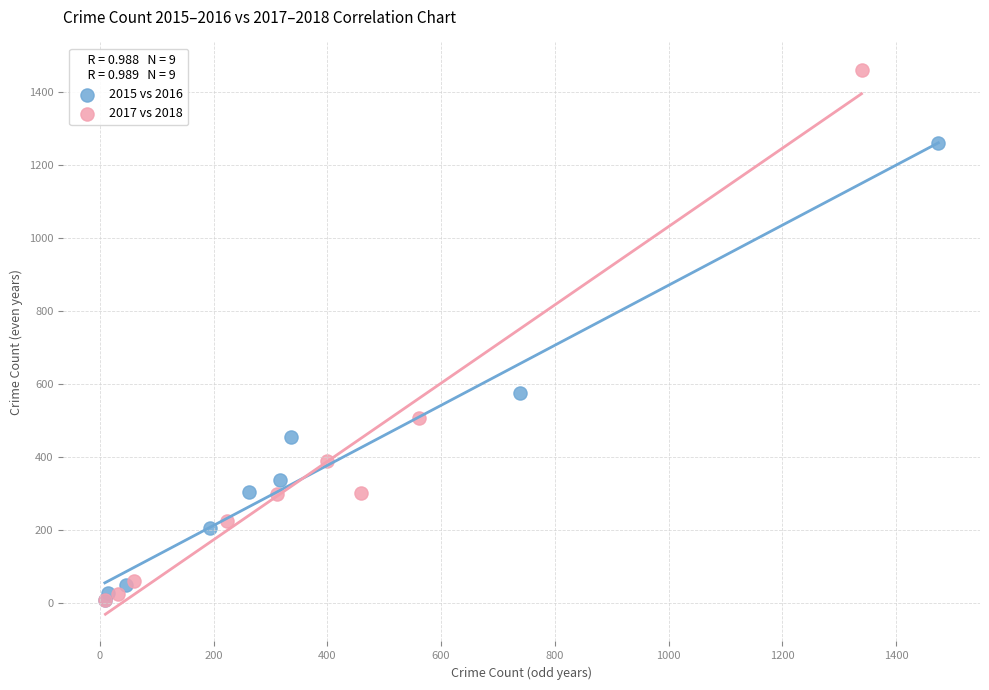

Which series has the widest spread of Y values?

2017 vs 2018